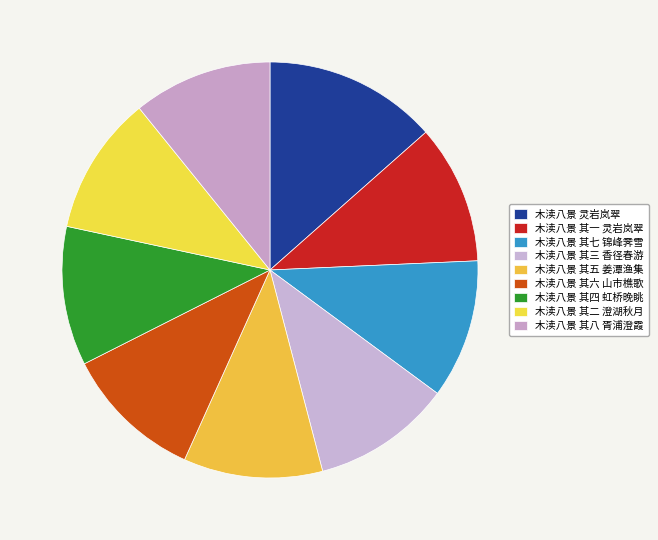

What is the total percentage of 木渎八景 其六 山市樵歌 and 木渎八景 灵岩岚翠?

24.3%